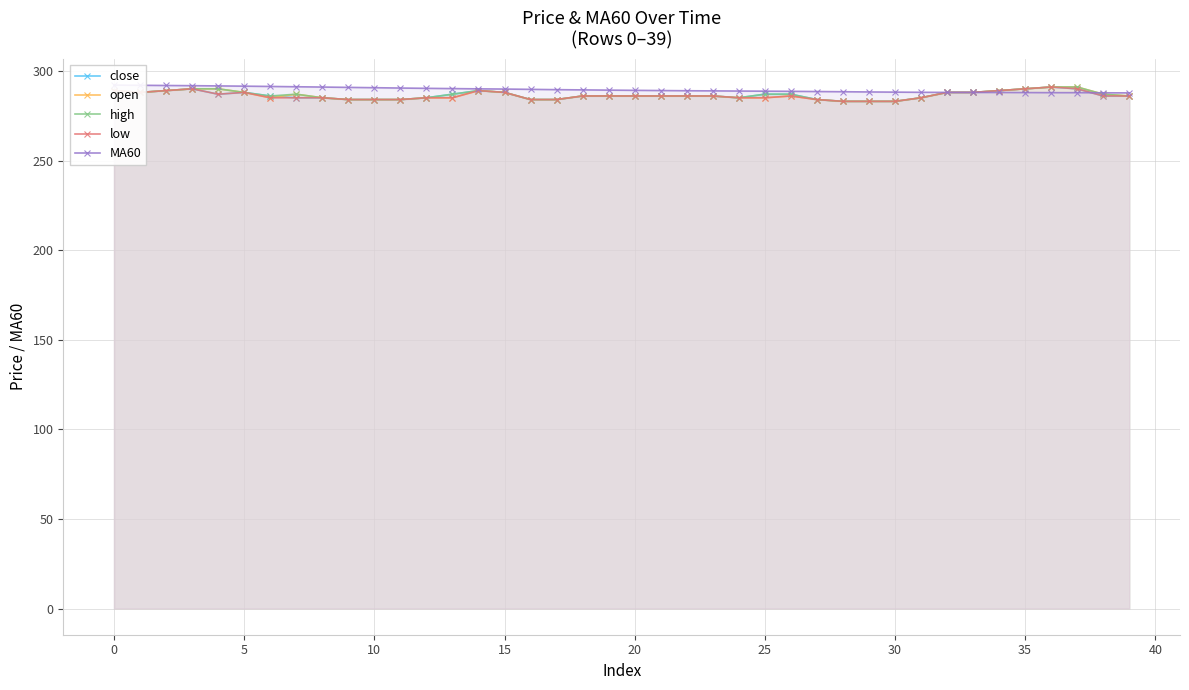

What is the difference between the maximum and minimum values in the close series?

8